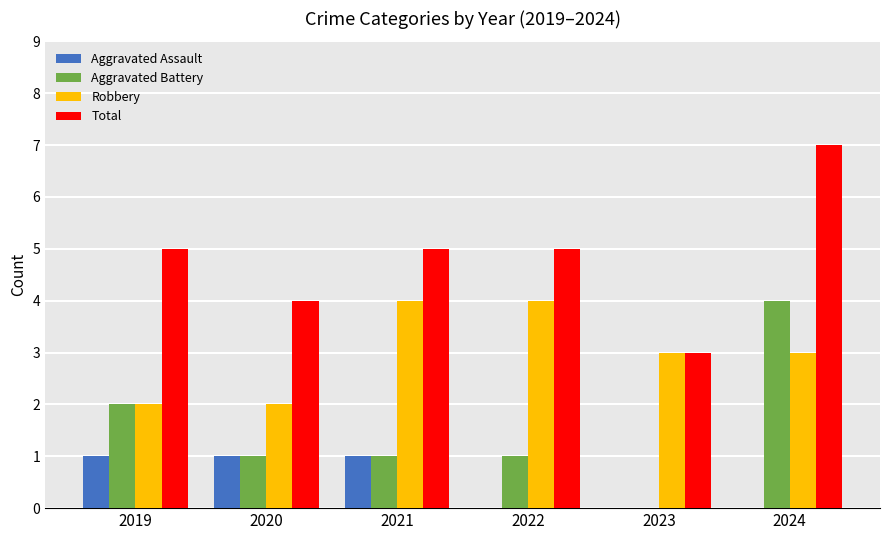

What is the sum of the Aggravated Assault values at 2022 and 2021?

1